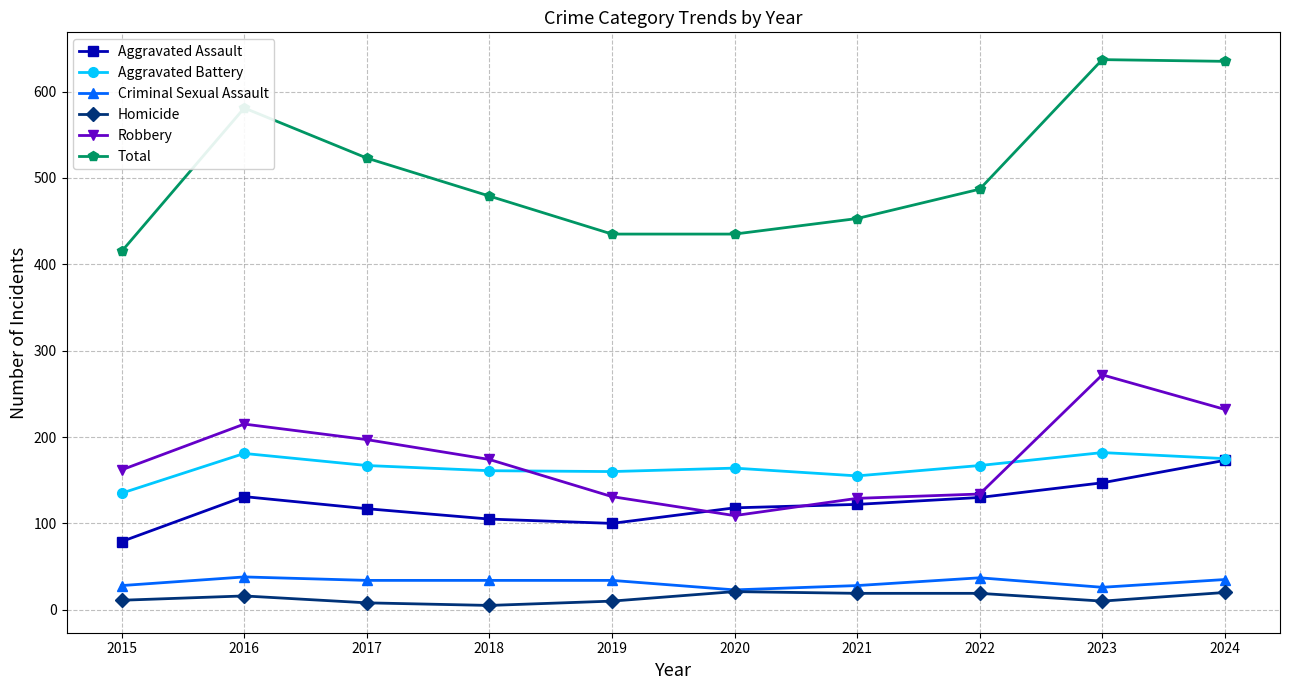

How many values in the Homicide series are below 16?

5